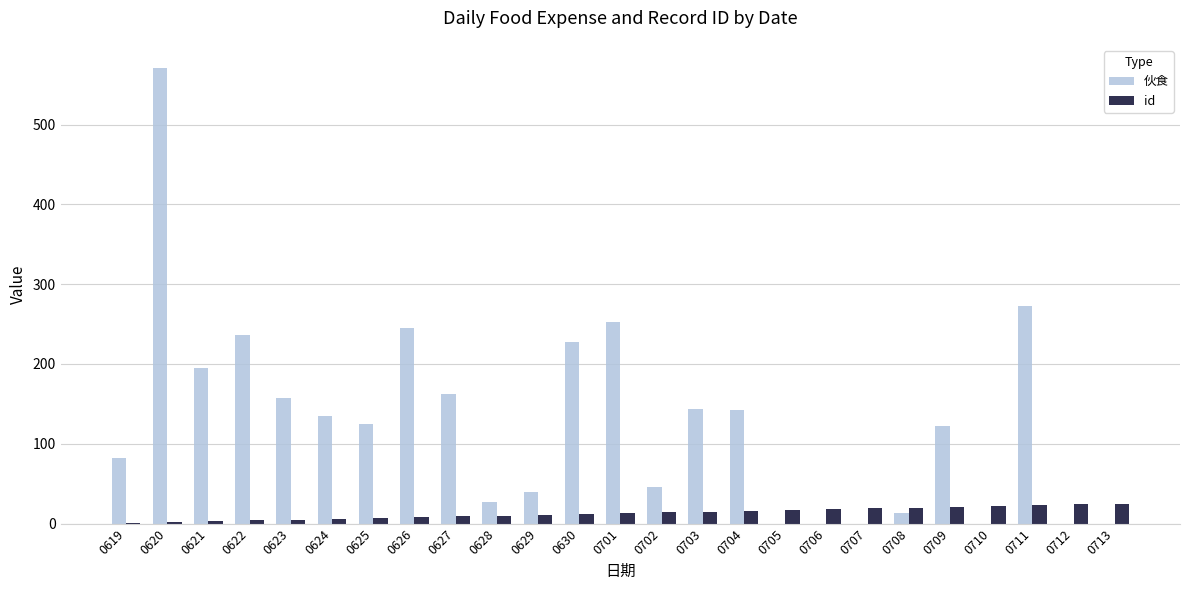

What is the greatest value displayed?

571.3